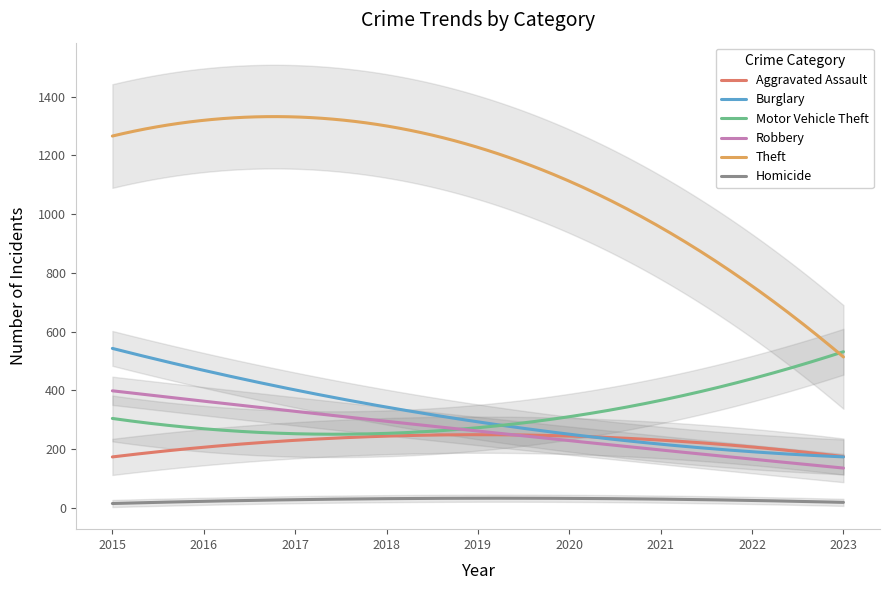

What is the average value of the Robbery series?

262.6